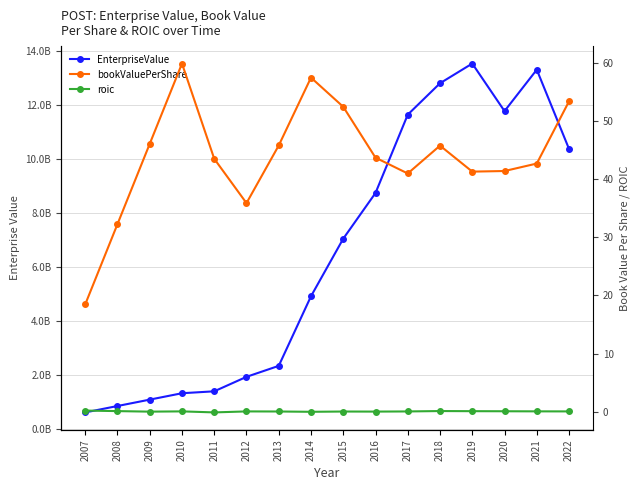

Which category has the highest value in the EnterpriseValue series?

2019